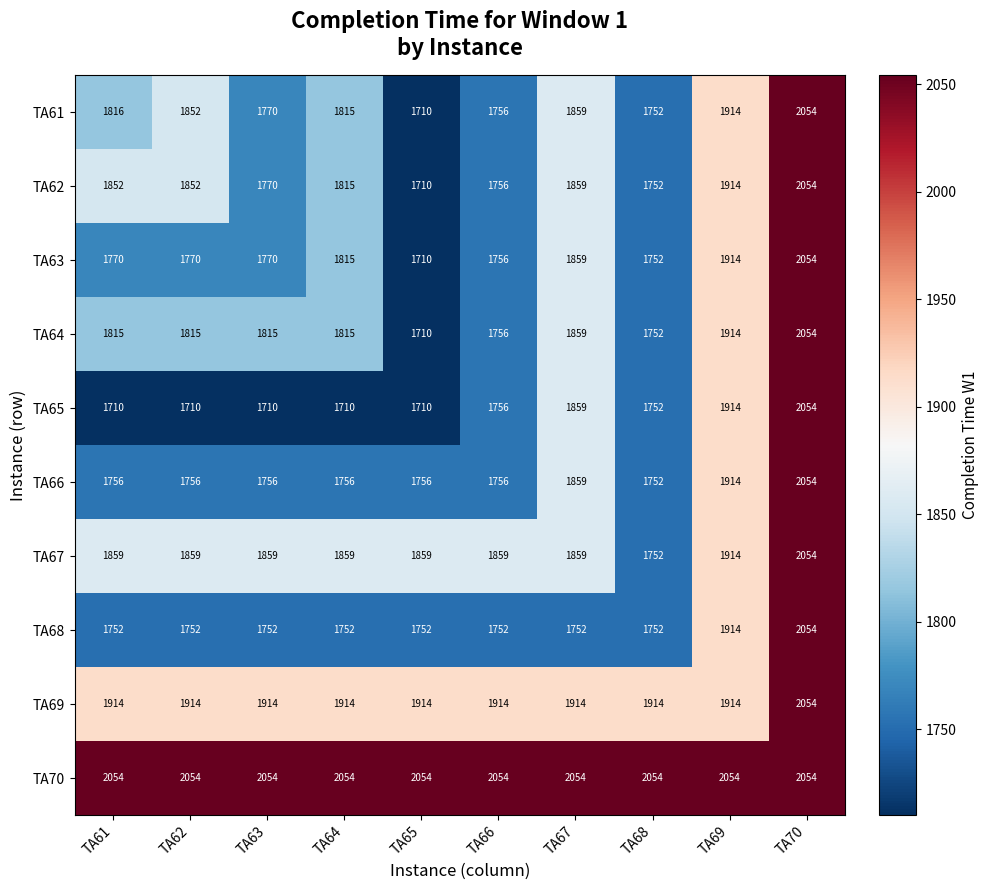

What is the average value of the TA67 series?

1873